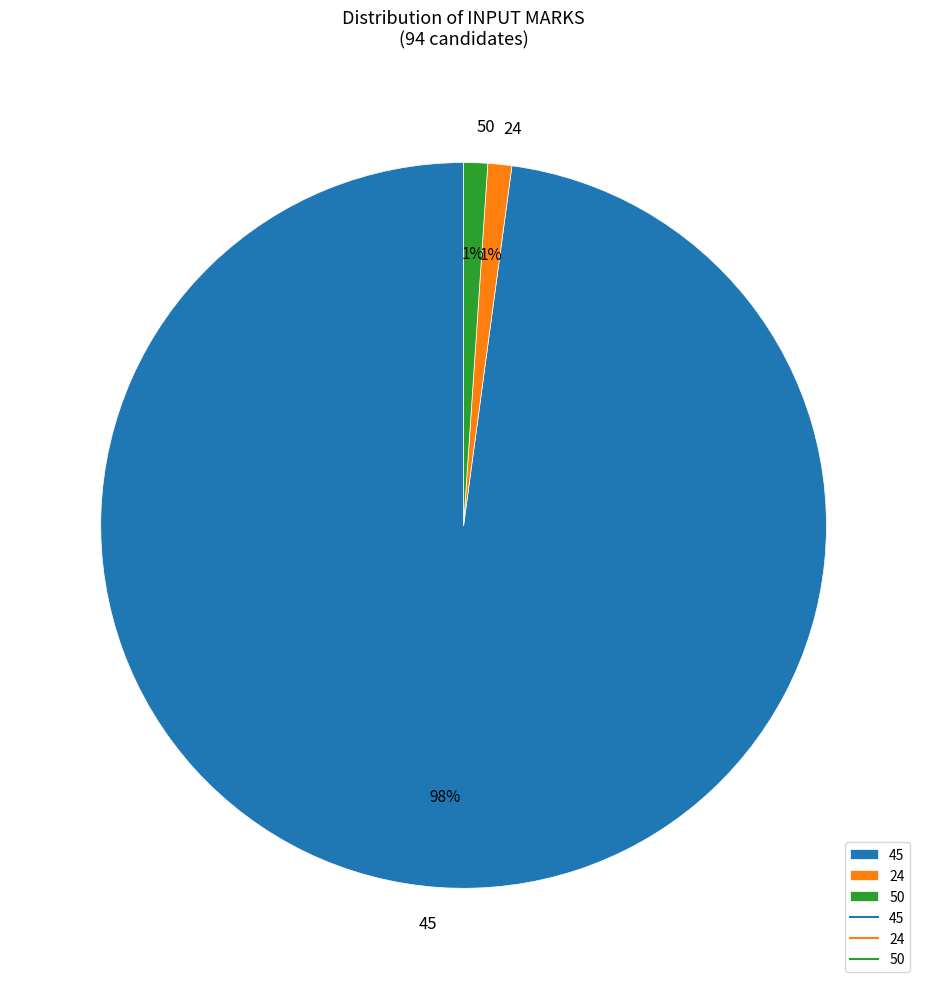

Between 50 and 45, which is larger?

45